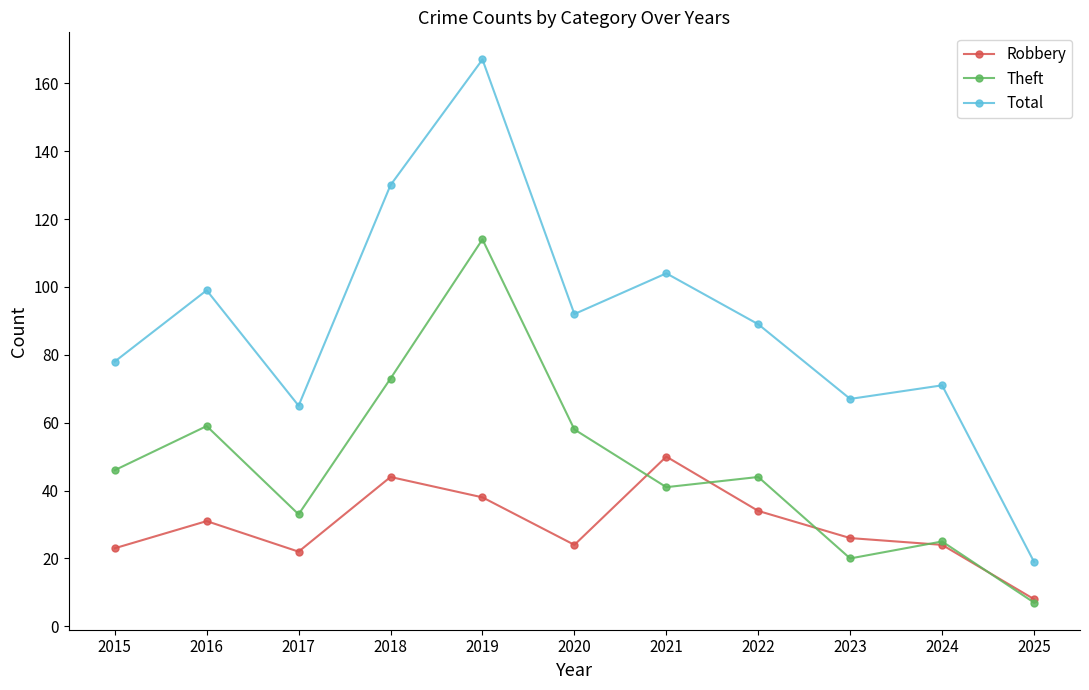

Reading left to right, what are all the values shown in this chart?

Robbery: 23	31	22	44	38	24	50	34	26	24	8
Theft: 46	59	33	73	114	58	41	44	20	25	7
Total: 78	99	65	130	167	92	104	89	67	71	19